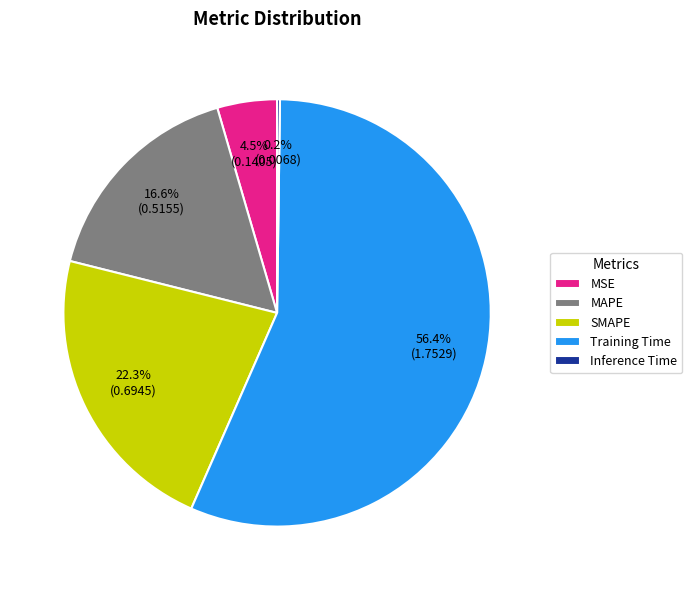

To the nearest percent, what is the average slice percentage?

20%